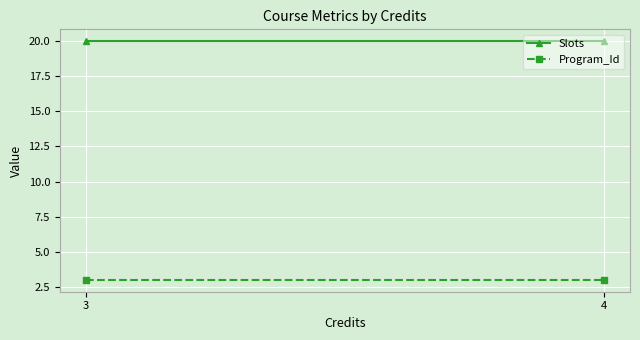

List the series in order of their overall mean, highest first.

Slots, Program_Id